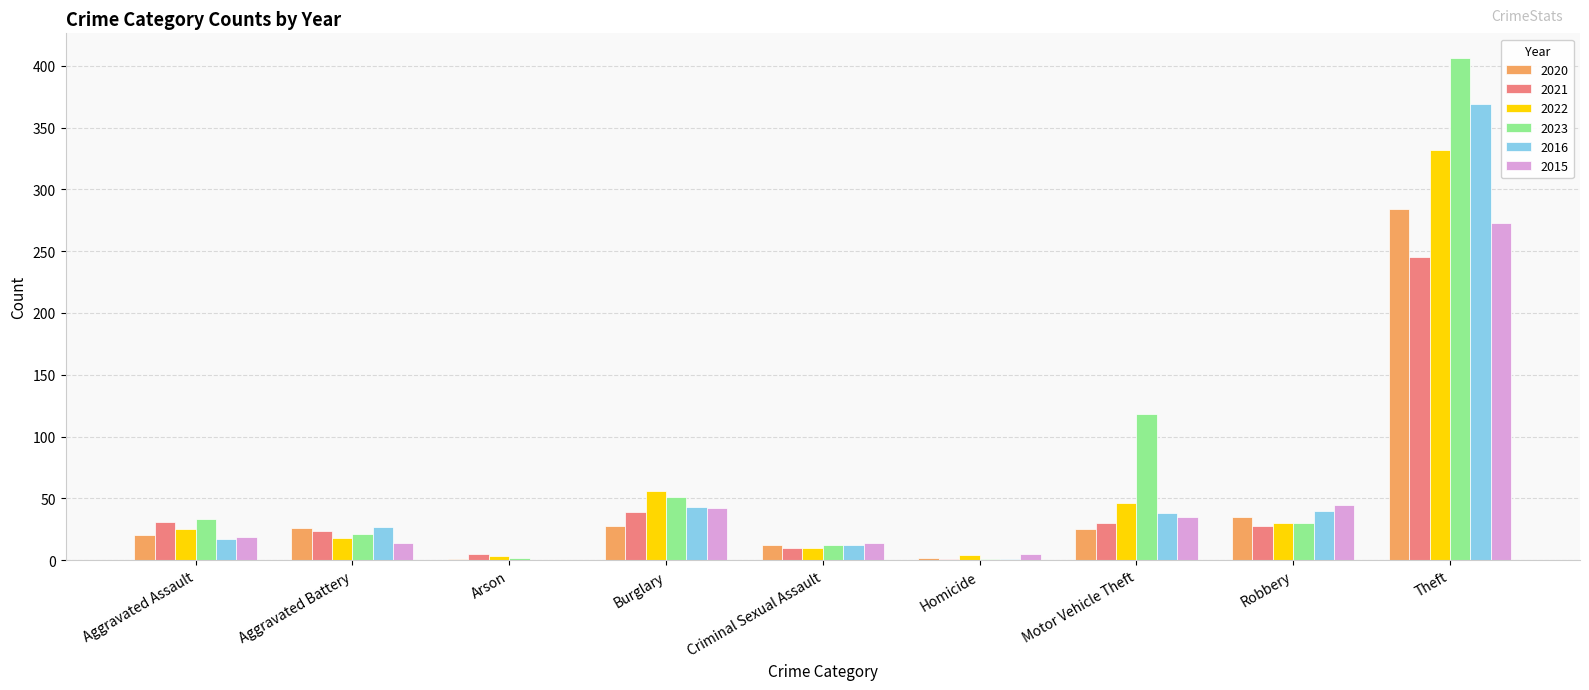

True or false: 2020 has a value of 1 at Arson.

True